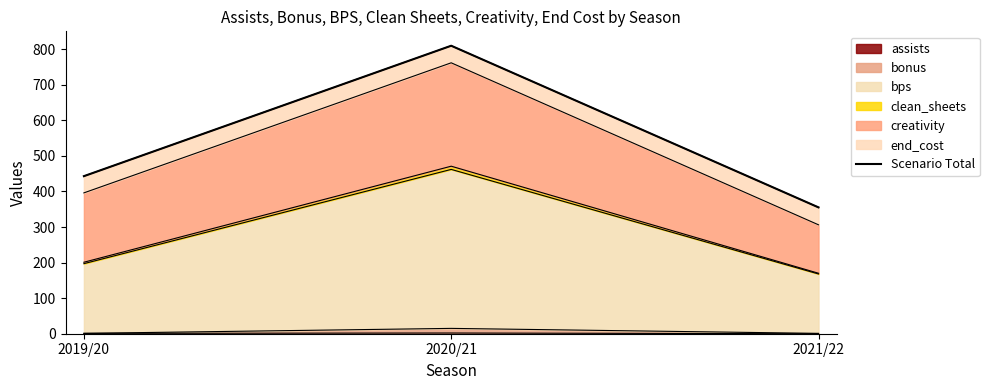

List the labels in order of value, smallest first.

2021/22, 2019/20, 2020/21